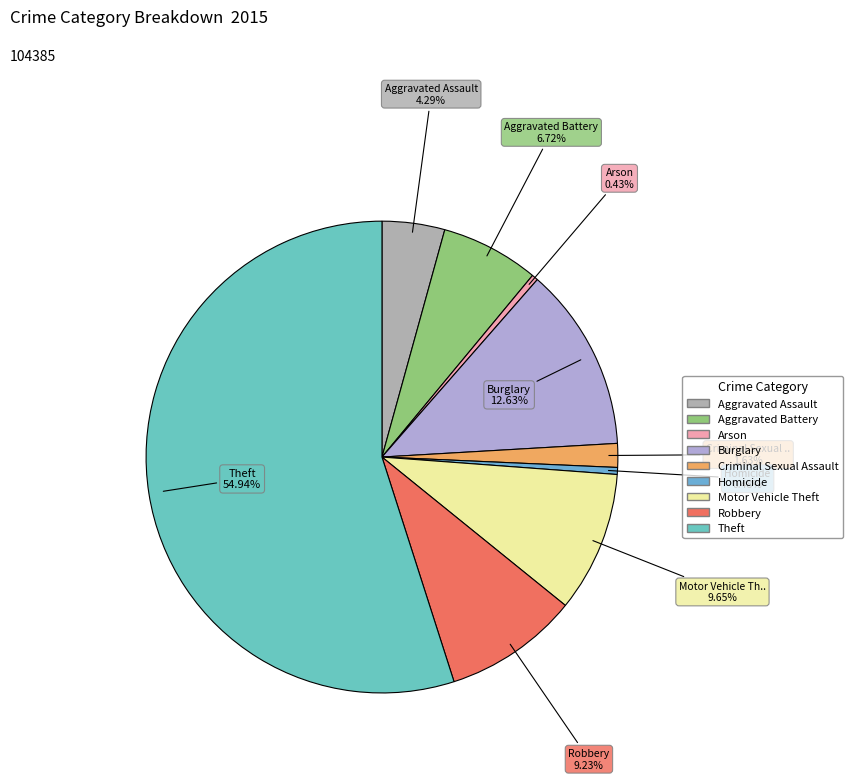

What is the change in value from Aggravated Assault to Theft?

+52871